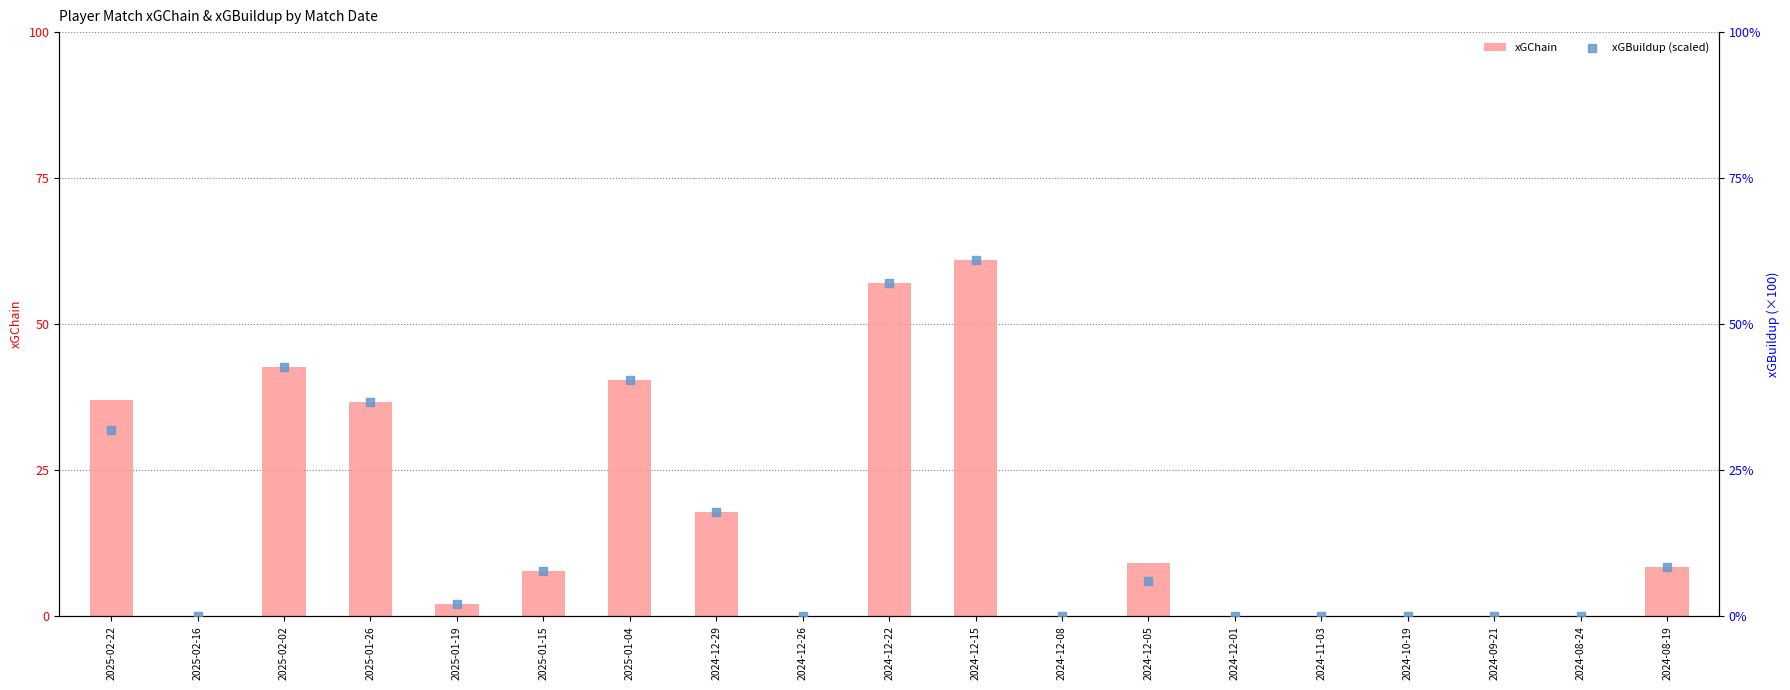

At which category is the sum across all series the highest?

2024-12-15